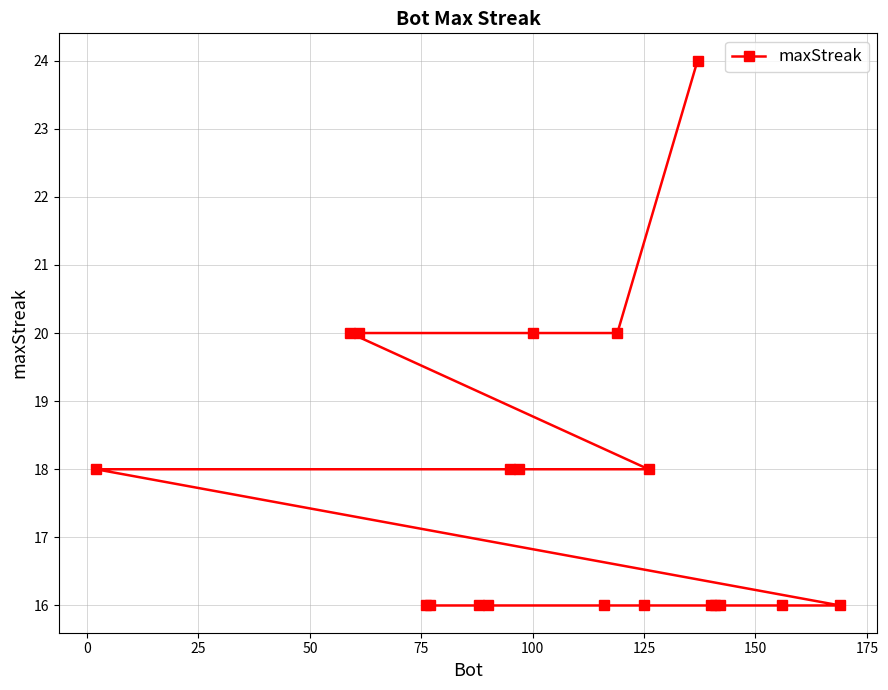

What is the approximate value at 125?

16